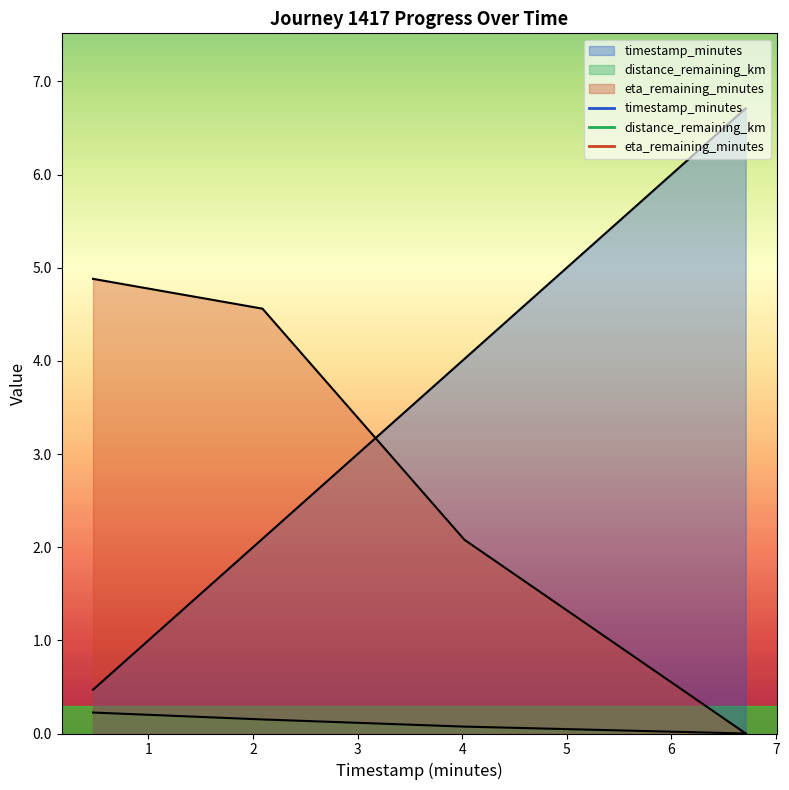

At which category is the sum across all series the highest?

2.09